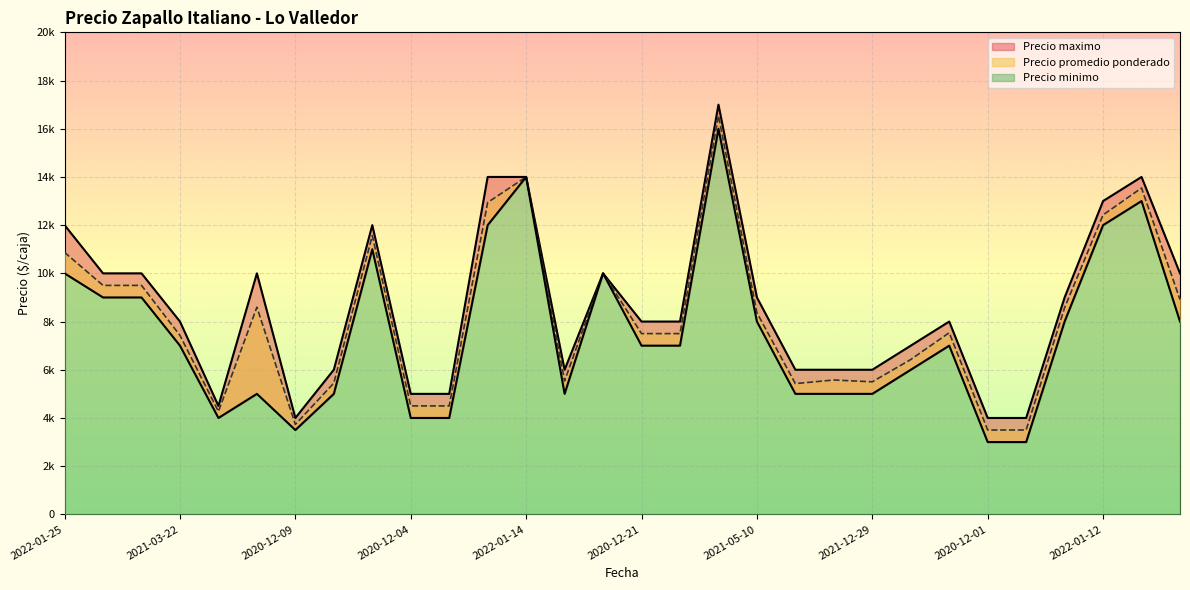

What is the label of the 11th point from the left?

2020-12-04